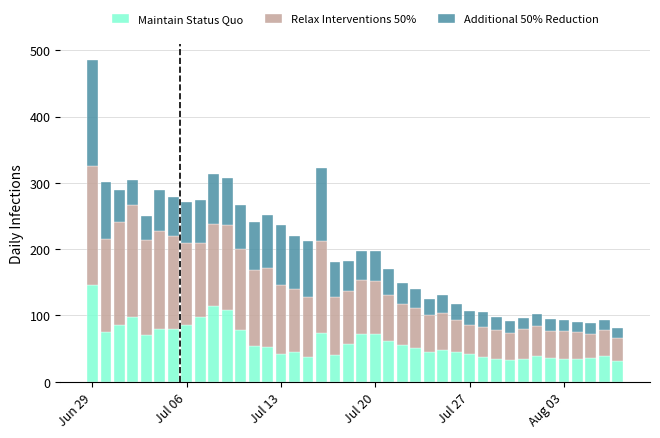

How many bars are there in total?

40